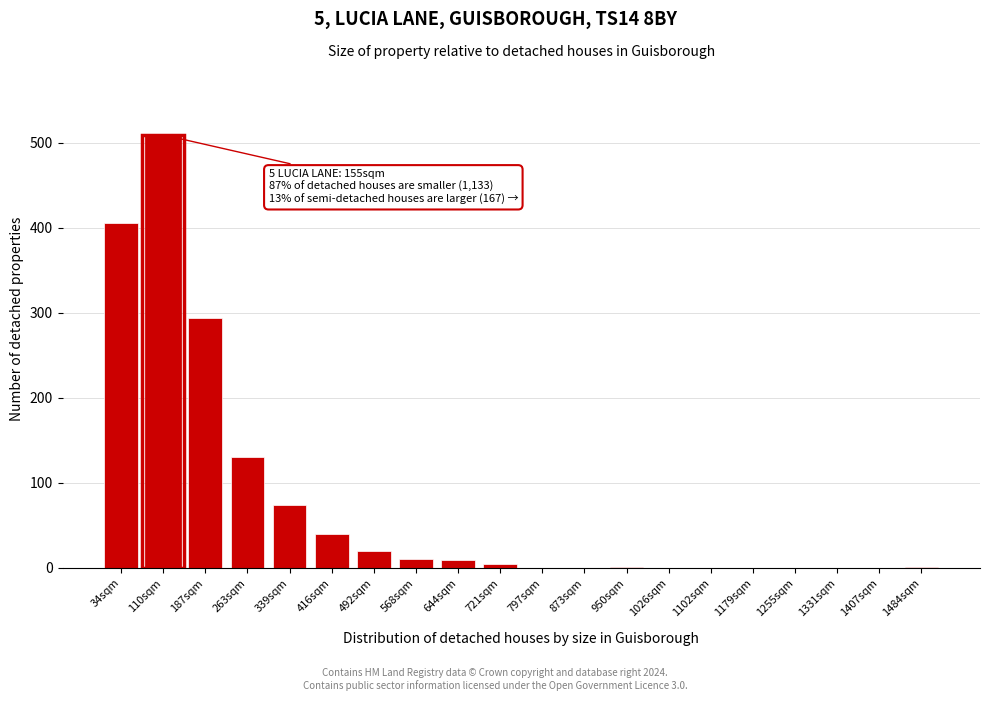

At which label is the value closest to 254?

187sqm